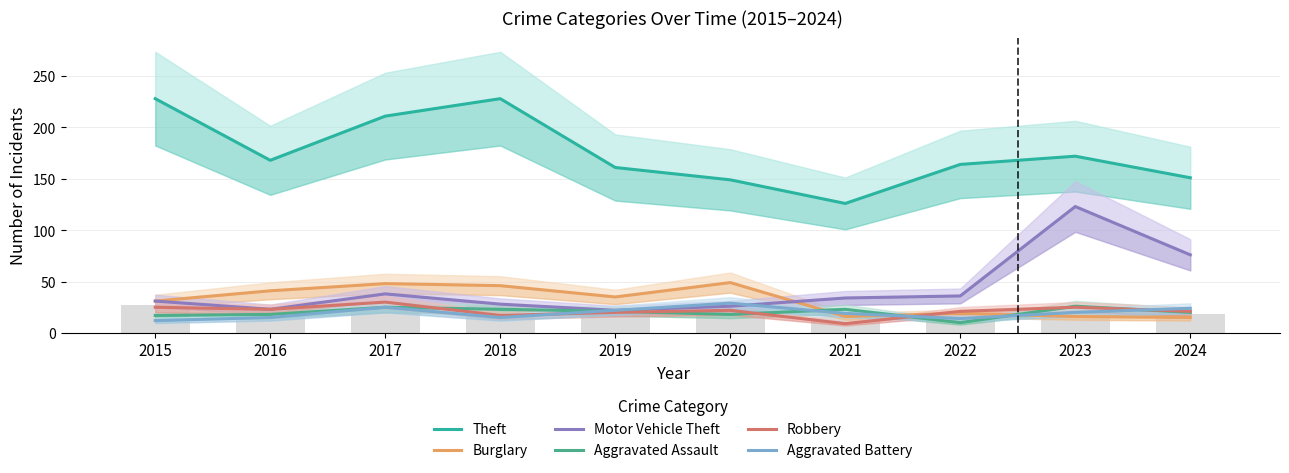

What is the value of the Burglary bar at the 2nd from the left?

41